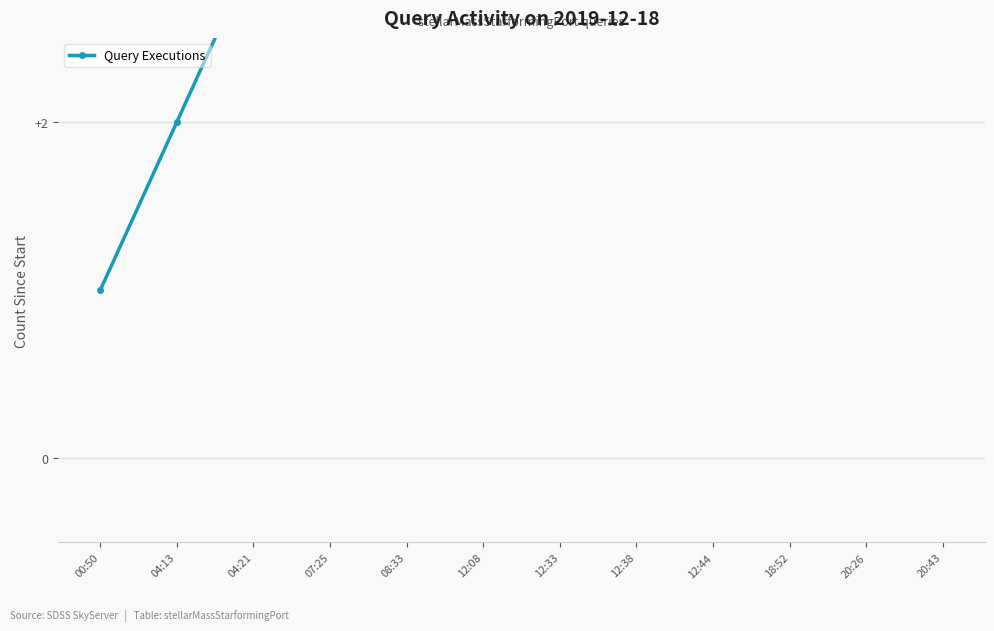

Is it true that the value at 12:33 is 9?

False